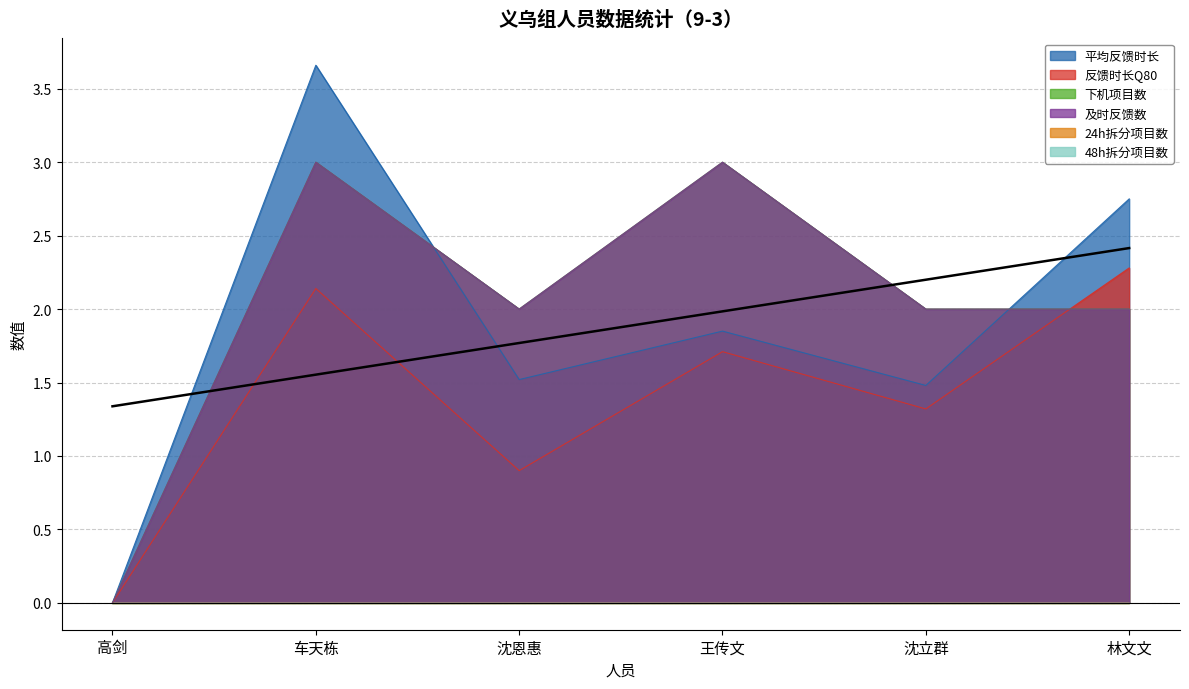

What is the label of the 4th point from the left?

王传文